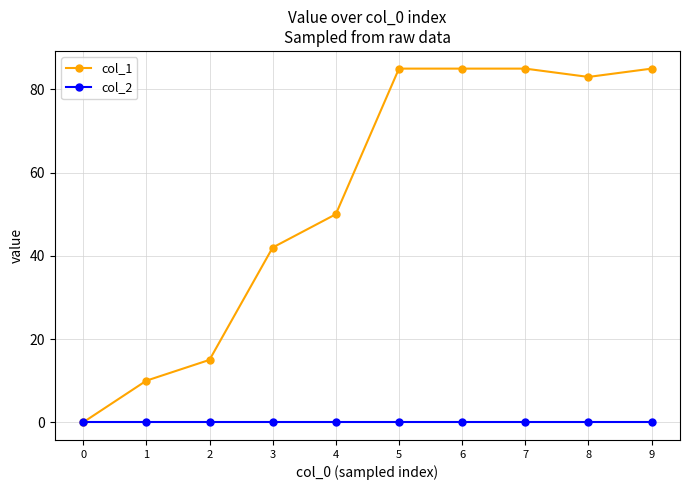

True or false: col_2 has a value of 0 at 4.

True